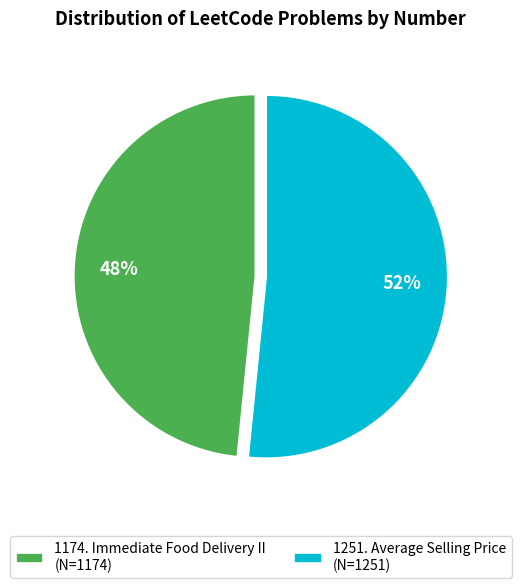

What is the ratio of the value at 1174. Immediate Food Delivery II to the value at 1251. Average Selling Price?

0.9